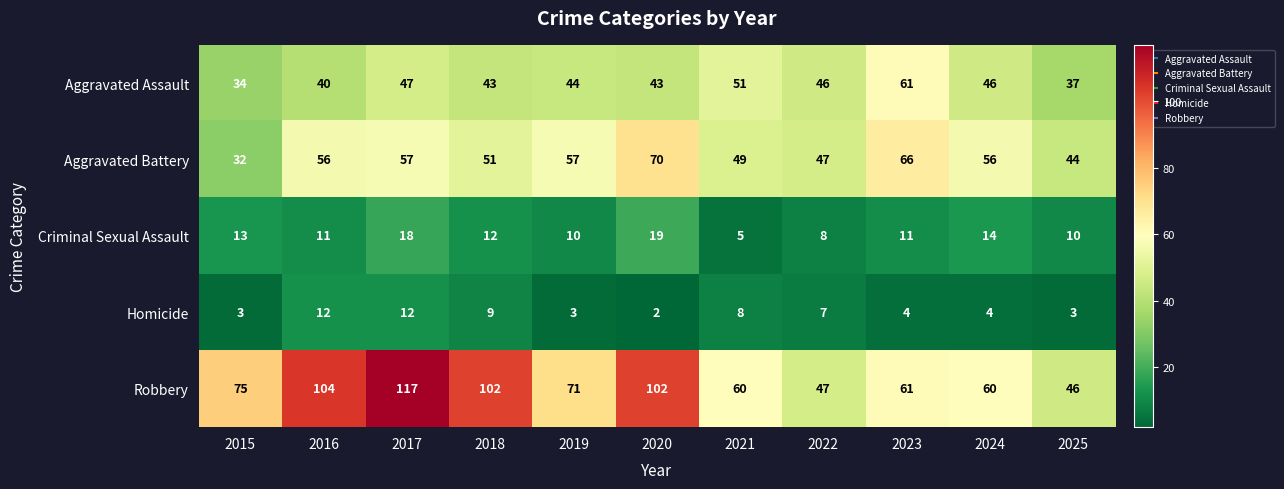

Count the number of categories in the chart.

11